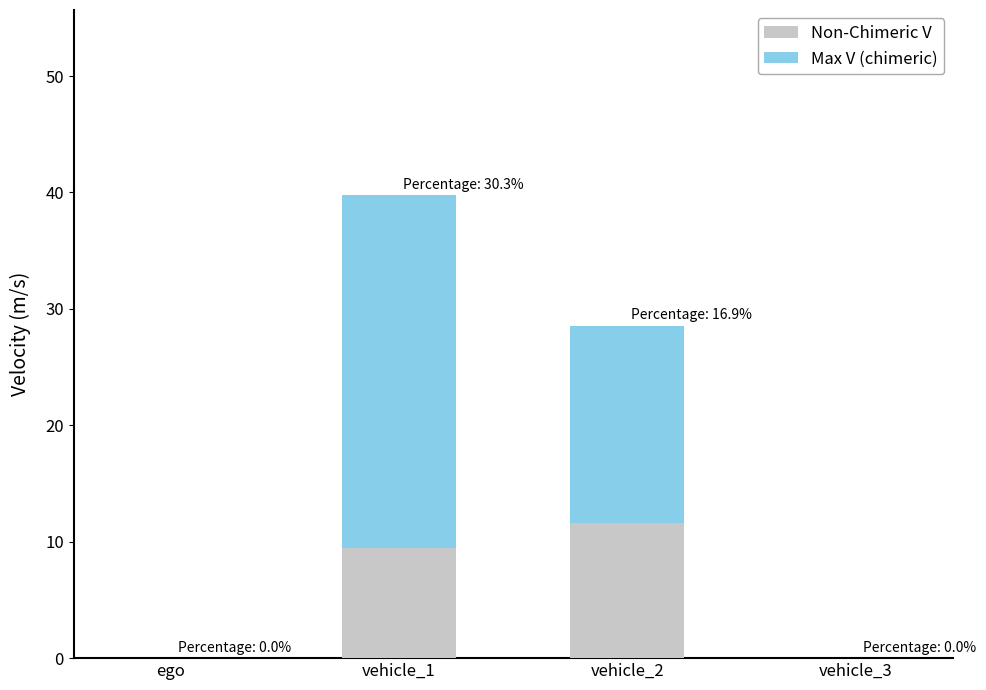

What is the sum of the Non-Chimeric V values at vehicle_2 and vehicle_3?

11.6